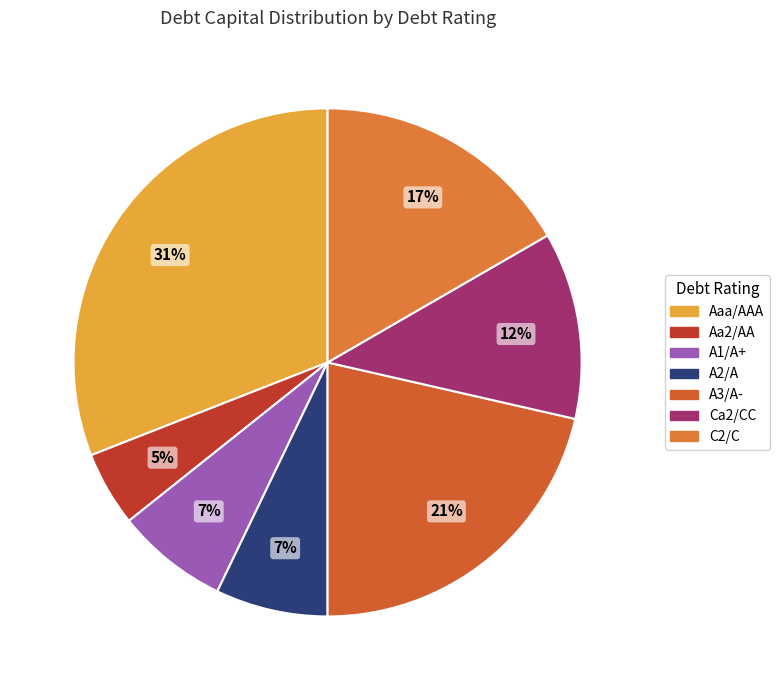

Count the number of slices in the pie.

7